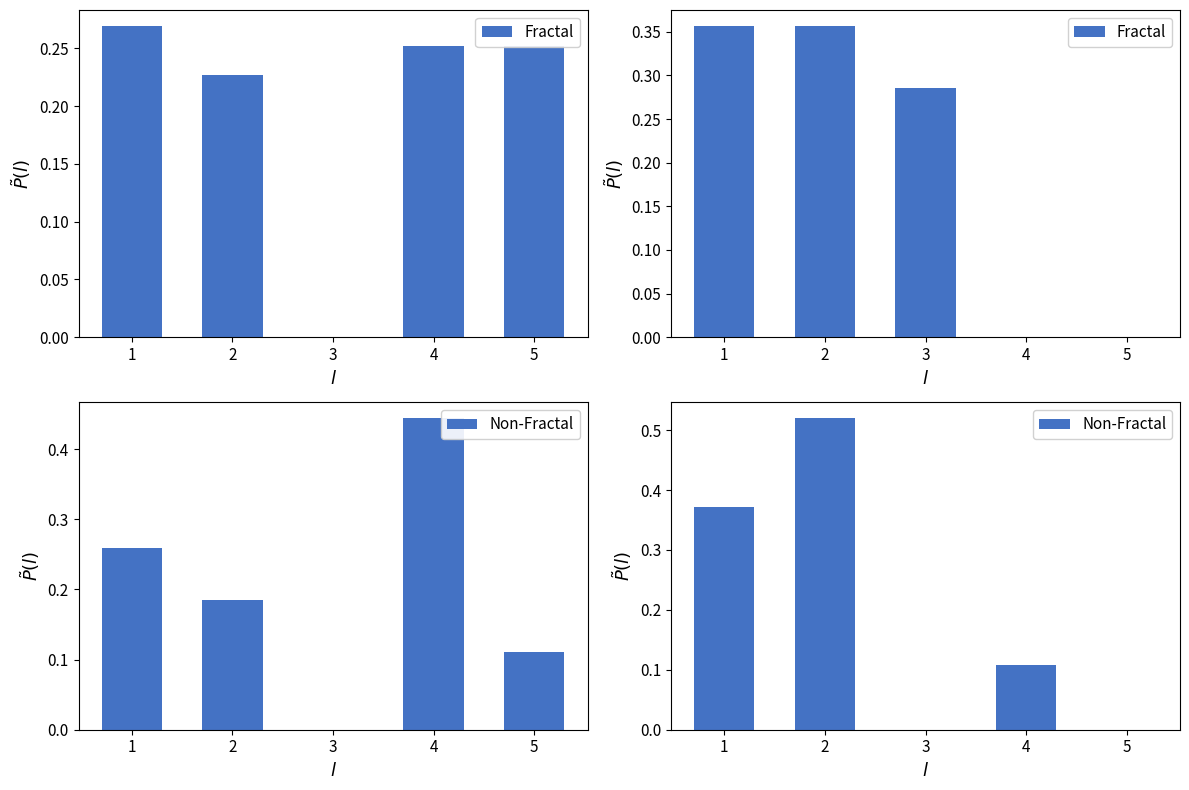

Which category has the lowest value across all series?

4